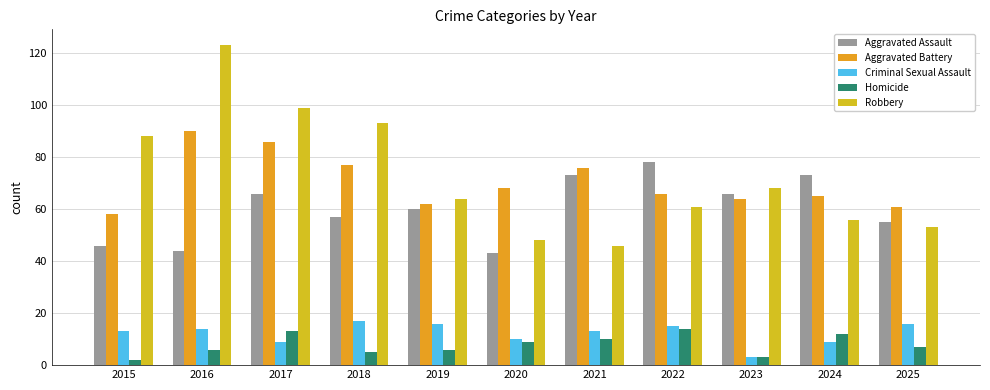

Which series changed the most between 2015 and 2019?

Robbery